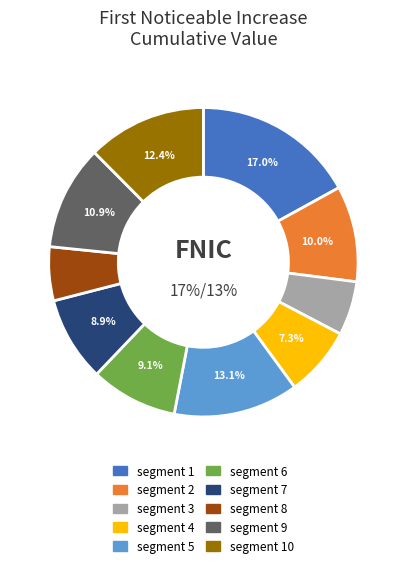

How many segments does this pie chart have?

10